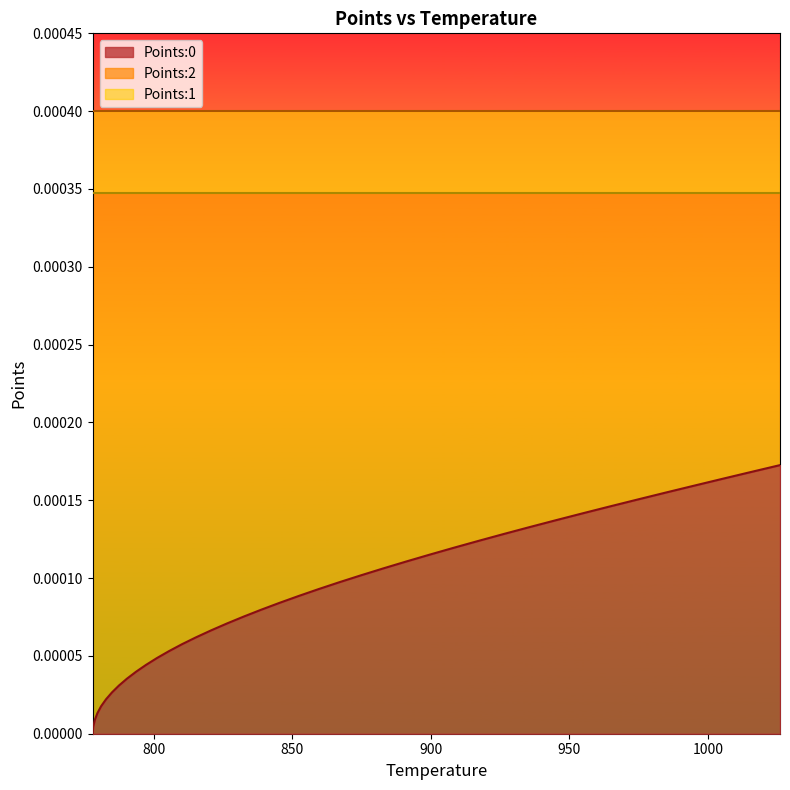

Reading left to right, list all the values displayed in this chart.

Points:0: 0.0	0.0	0.0	0.0	0.0	0.0	0.0	0.0	0.0	0.0	0.0	0.0	0.0	0.0	0.0	0.0	0.0	0.0	0.0	0.0	0.0	0.0	0.0	0.0	0.0	0.0	0.0	0.0	0.0	0.0	0.0	0.0	0.0	0.0	0.0	0.0	0.0	0.0	0.0	0.0
Points:1: 0.0	0.0	0.0	0.0	0.0	0.0	0.0	0.0	0.0	0.0	0.0	0.0	0.0	0.0	0.0	0.0	0.0	0.0	0.0	0.0	0.0	0.0	0.0	0.0	0.0	0.0	0.0	0.0	0.0	0.0	0.0	0.0	0.0	0.0	0.0	0.0	0.0	0.0	0.0	0.0
Points:2: 0.0	0.0	0.0	0.0	0.0	0.0	0.0	0.0	0.0	0.0	0.0	0.0	0.0	0.0	0.0	0.0	0.0	0.0	0.0	0.0	0.0	0.0	0.0	0.0	0.0	0.0	0.0	0.0	0.0	0.0	0.0	0.0	0.0	0.0	0.0	0.0	0.0	0.0	0.0	0.0